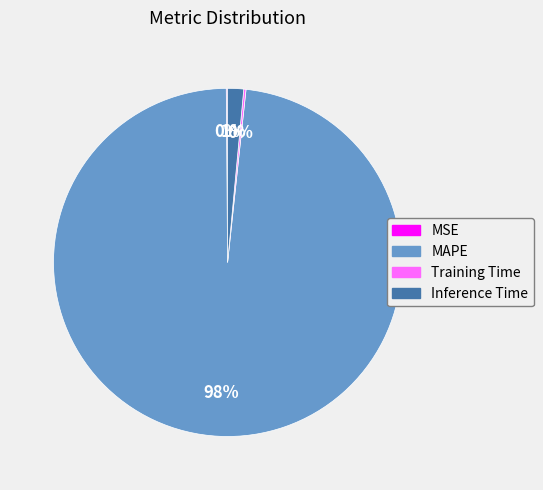

Combined, do Inference Time and MAPE account for over 50%?

Yes